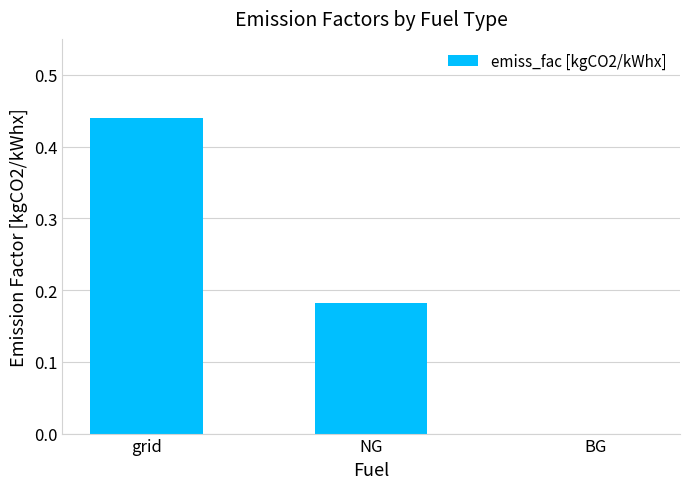

Is it true that the value at BG is 0.2?

False